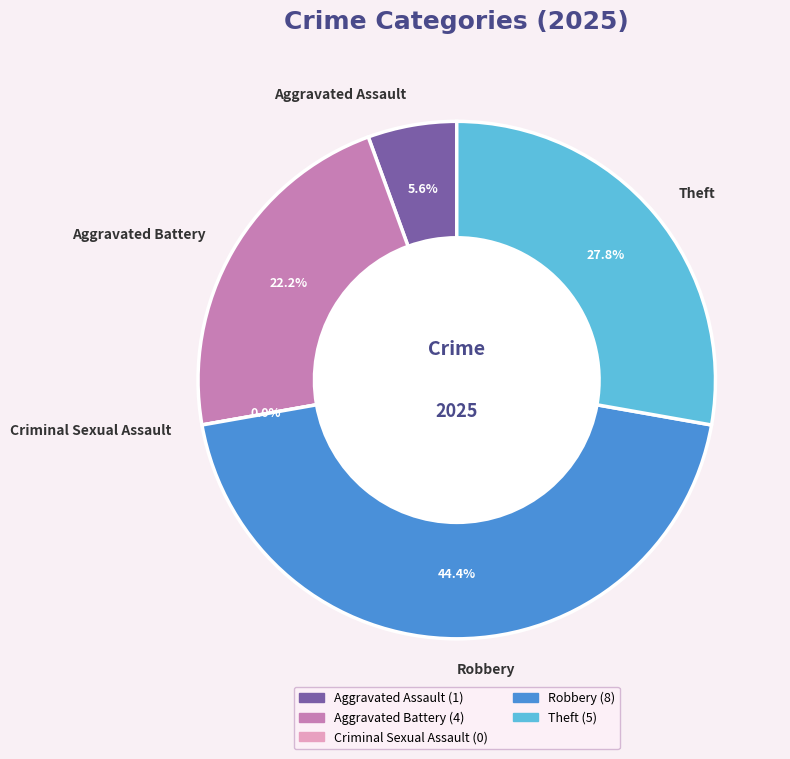

To the nearest percent, what is the difference between the Aggravated Battery and Aggravated Assault slice percentages?

17%